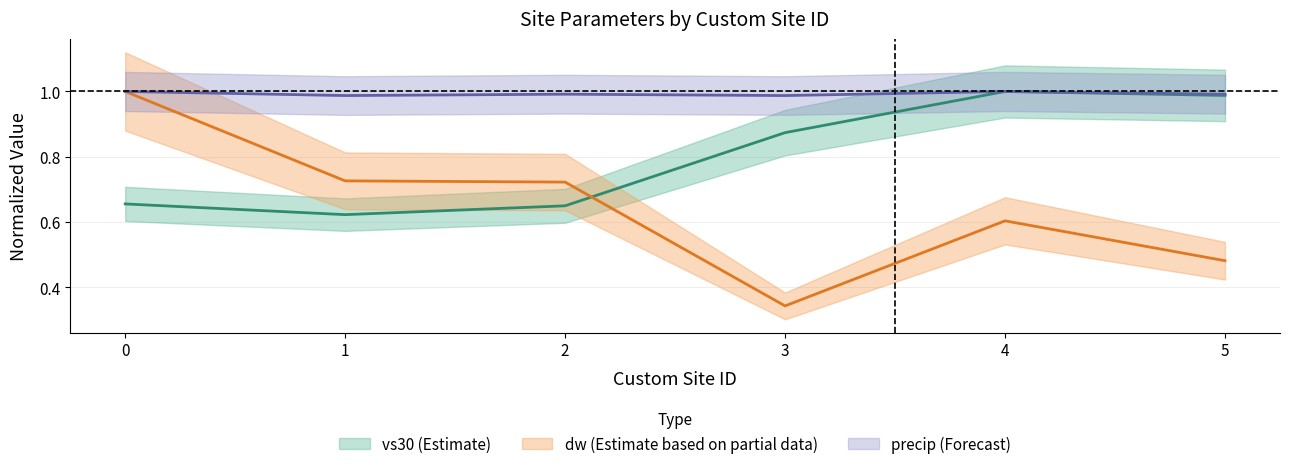

Rank the categories by vs30 value from highest to lowest.

4, 5, 3, 0, 2, 1